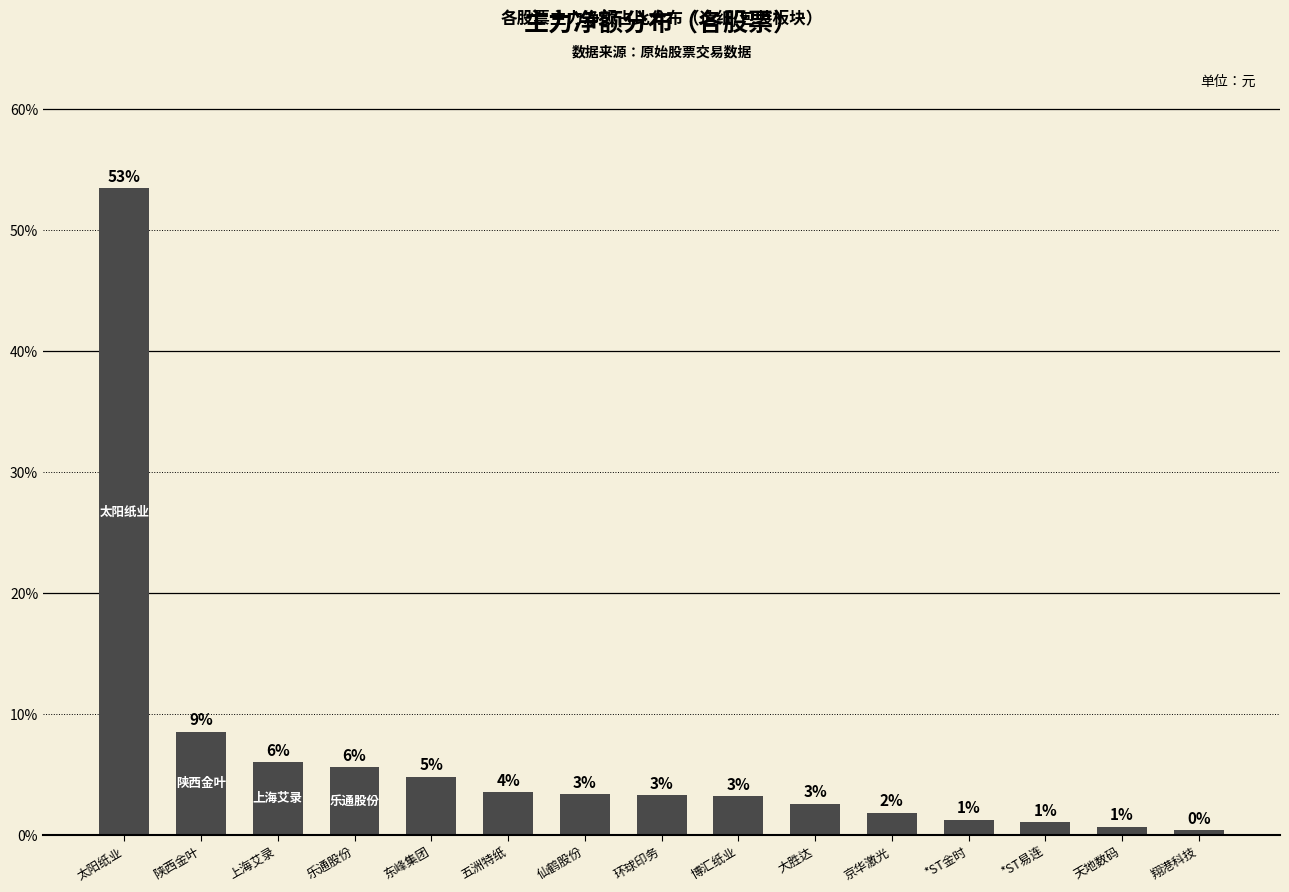

At which category does the chart reach its peak across all series?

太阳纸业